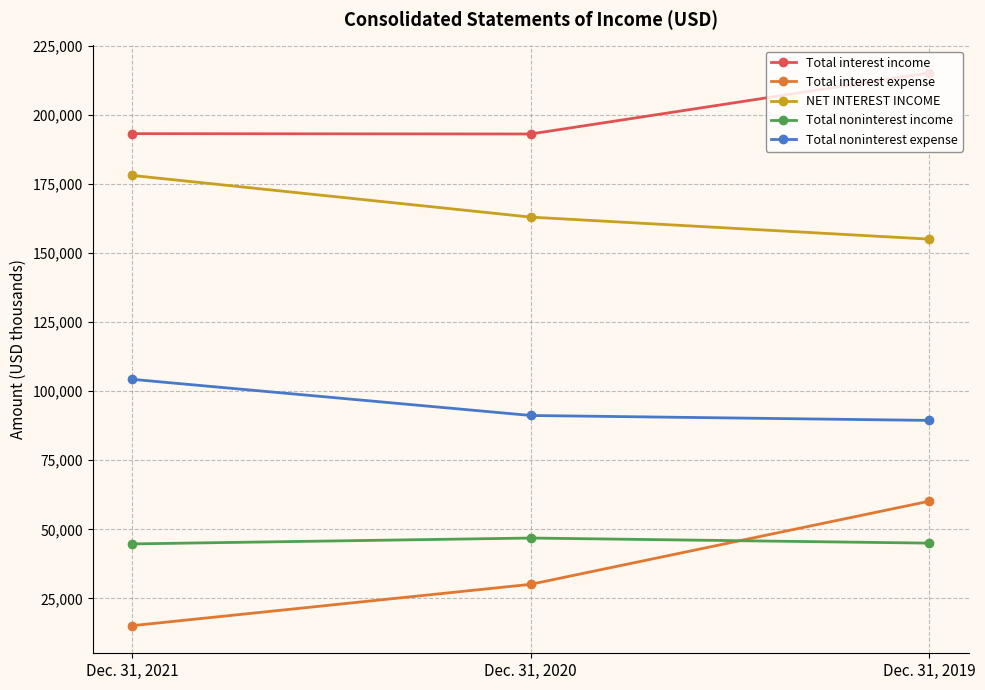

How many lines are shown in the chart?

5